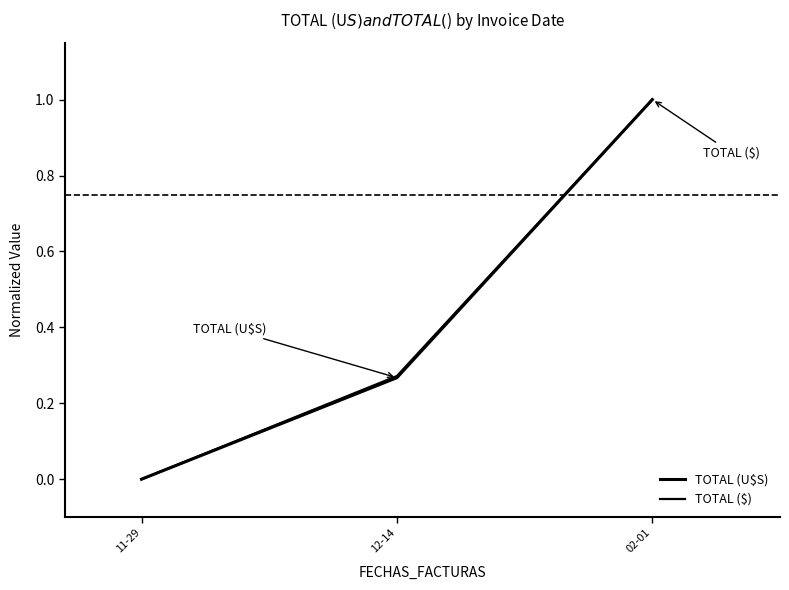

What is the difference between the second highest and minimum values in the TOTAL (U$S) series?

0.3